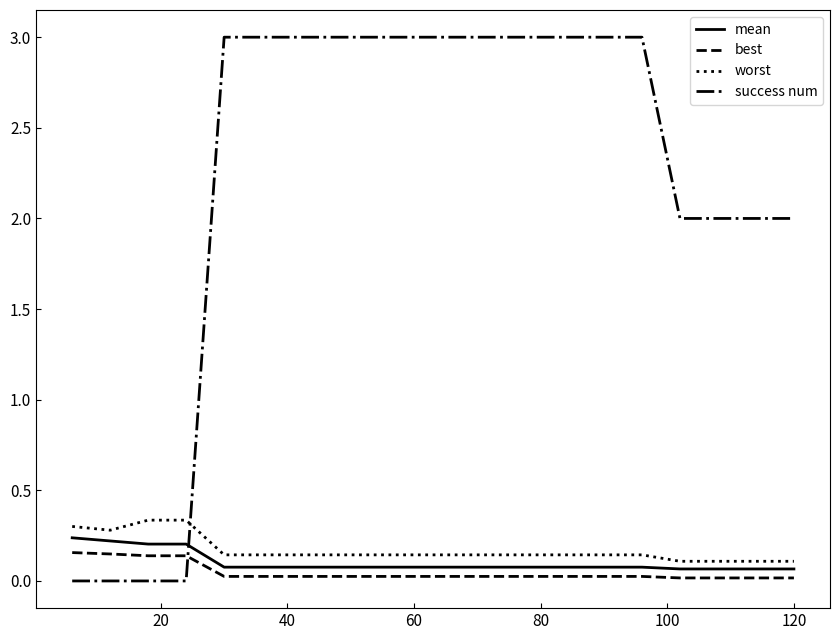

Which series has the widest spread of values?

success num